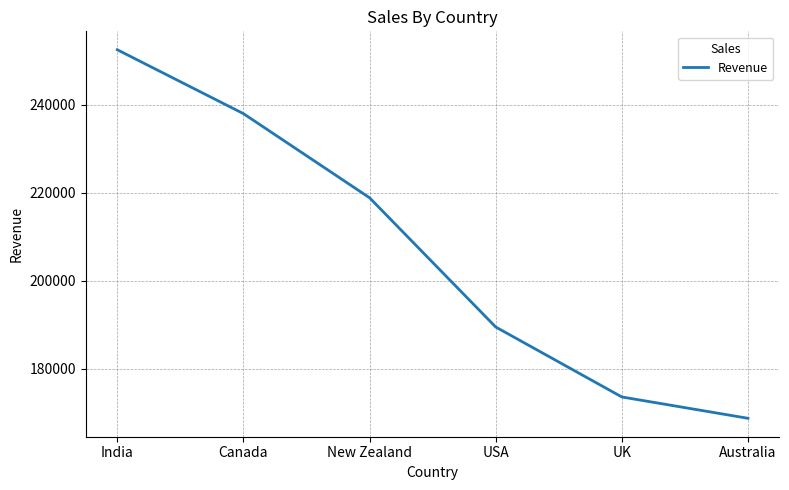

Reading right to left, extract all data points from this chart.

168679	173530	189434	218813	237944	252469